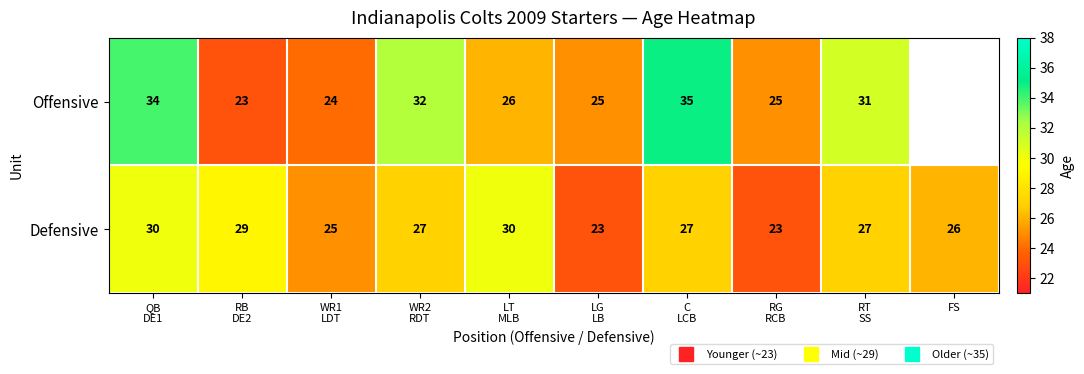

At WR1 LDT, list the series in order from largest to smallest.

Defensive, Offensive